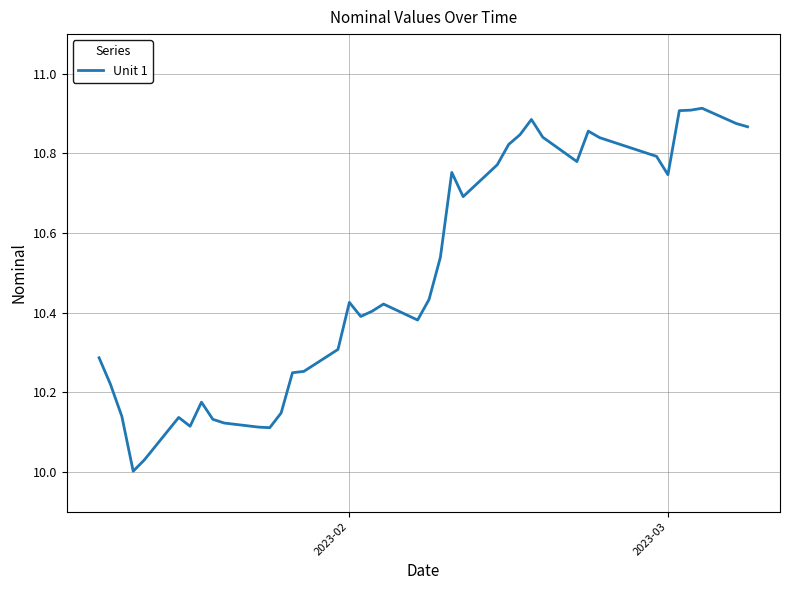

What is the difference between the maximum and minimum values?

0.9